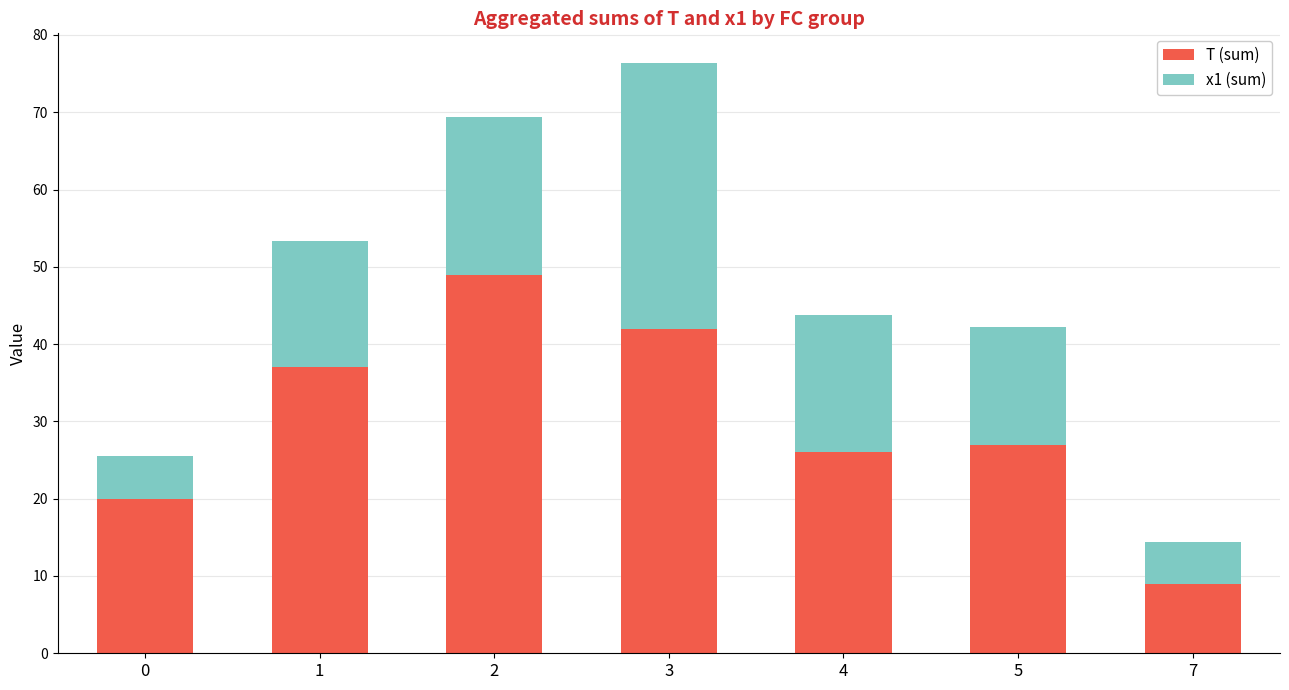

What is the total value across all series at 1?

53.4